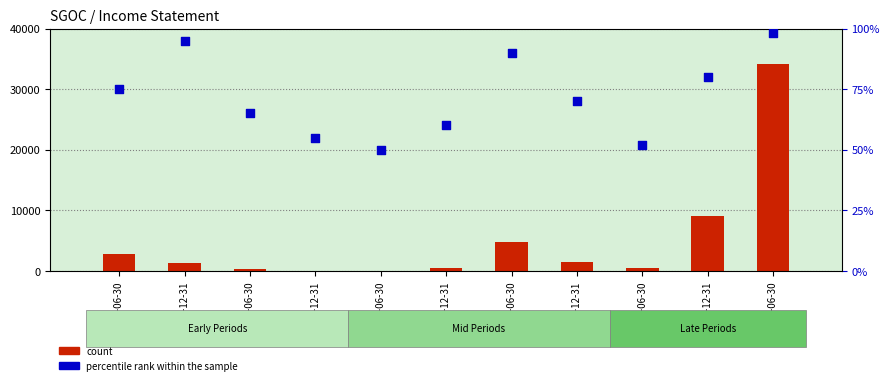

At which category is the sum across all series the highest?

2014-06-30